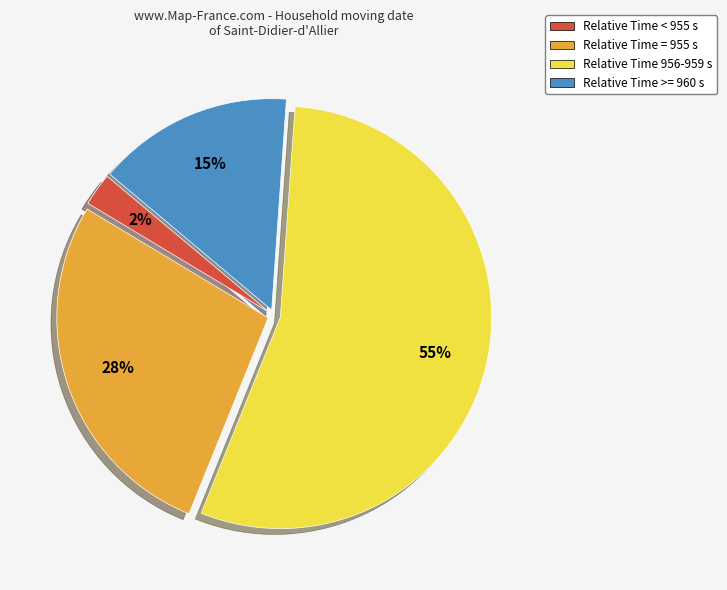

Is the sum of Relative Time >= 960 s and Relative Time = 955 s greater than half?

No